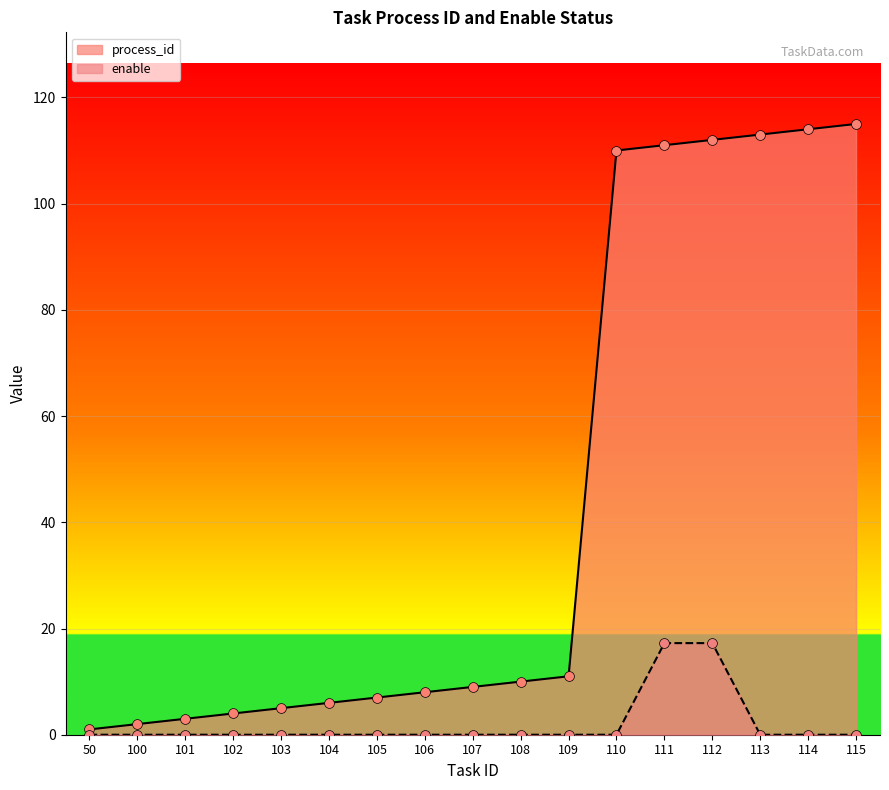

Which series has the largest total across all categories?

process_id